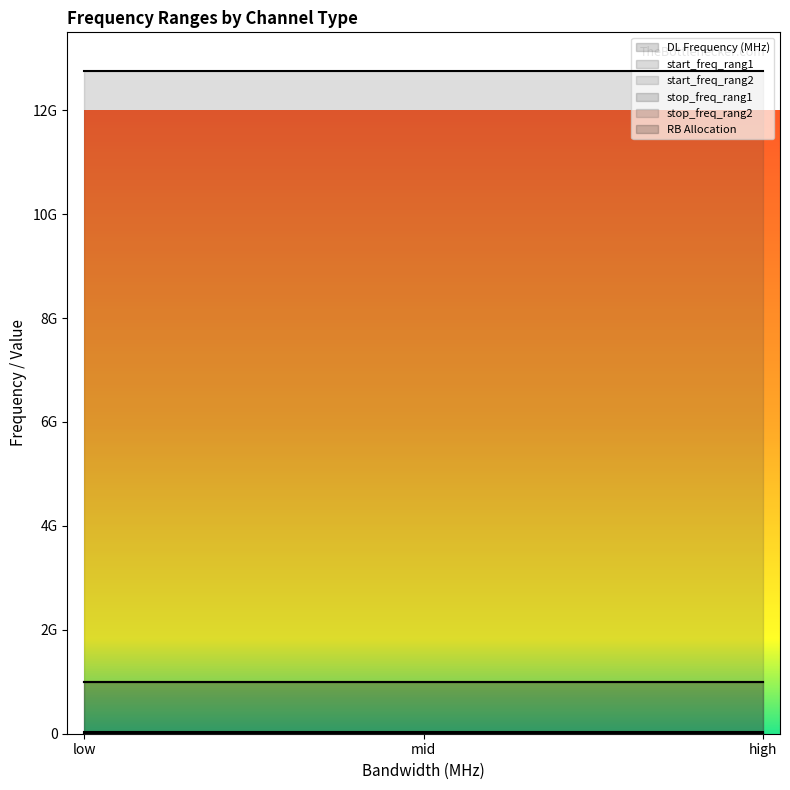

What position from the left is high?

3